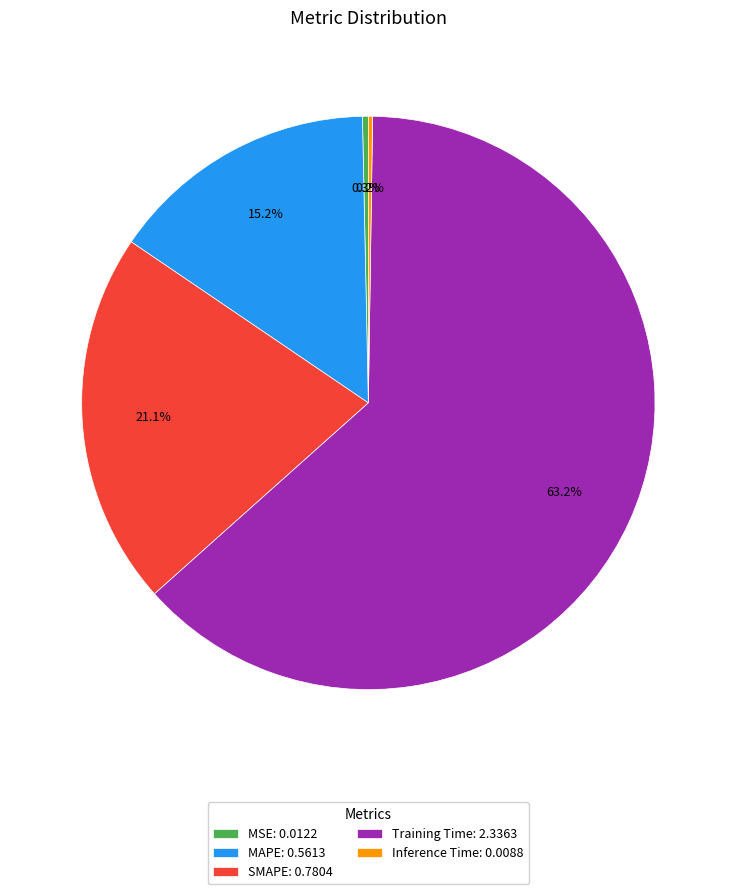

To the nearest percent, what is the combined percentage of MAPE and Training Time?

78%